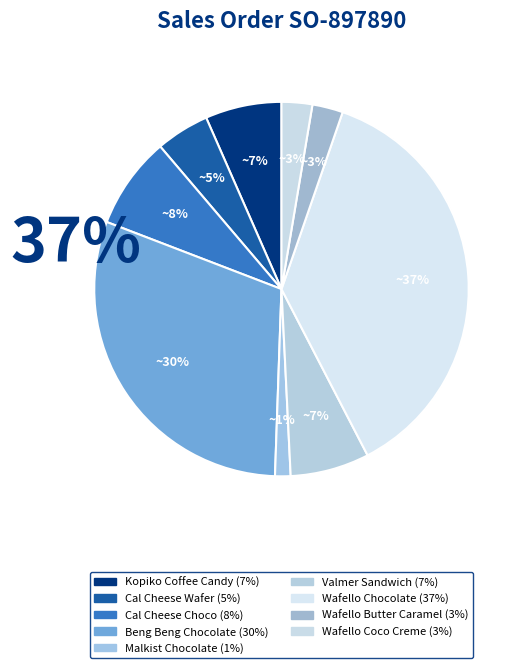

Does Valmer Sandwich account for over 50% of the chart?

No